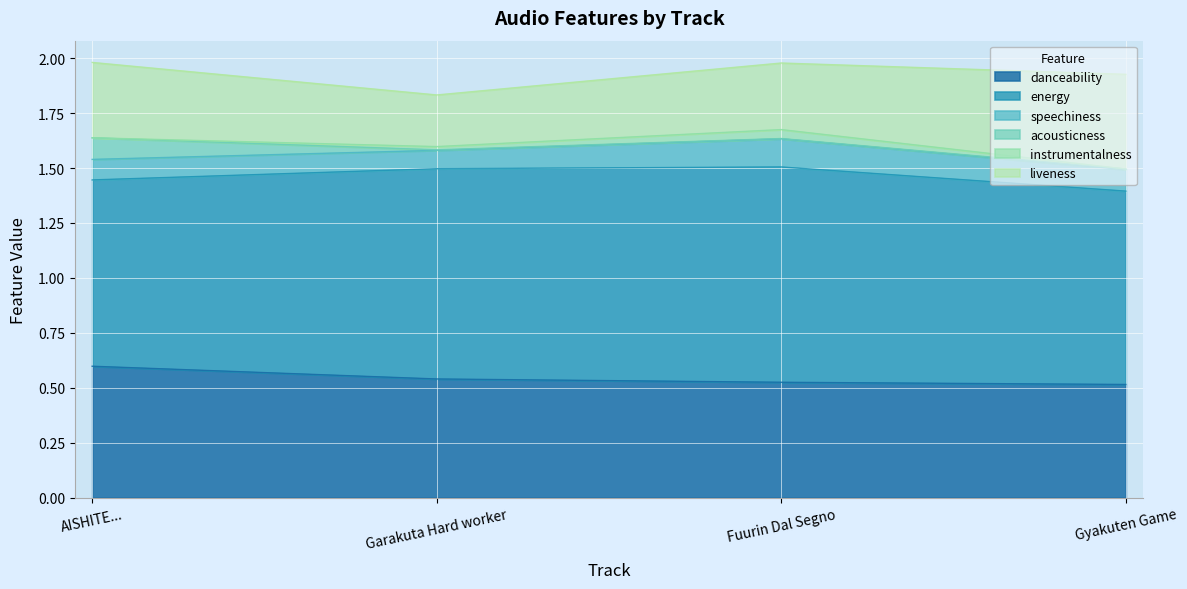

True or false: energy has more than 1 points higher than both neighbors.

False